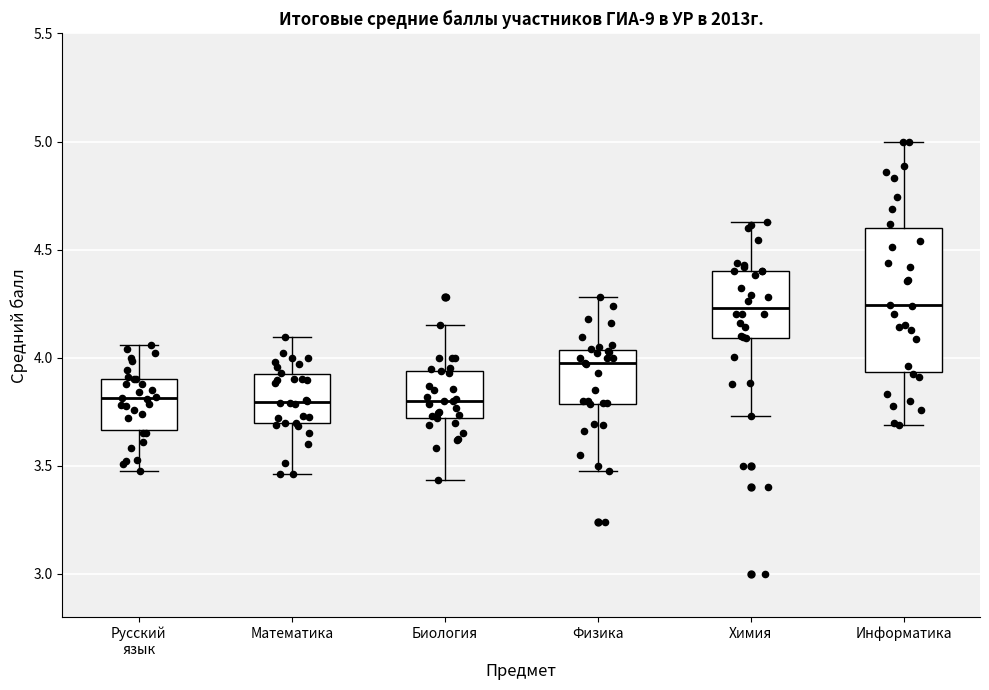

Reading left to right, transcribe this box plot: for each box, give where its median line is, the range the box spans, and where its two whiskers end, as read against the y-axis. The values are not printed on the chart, so give them approximately, as read against the axis.

Русский язык: median 3.80, box 3.65 to 3.90, whiskers 3.50 to 4.05
Математика: median 3.80, box 3.70 to 3.90, whiskers 3.45 to 4.10
Биология: median 3.80, box 3.70 to 3.95, whiskers 3.45 to 4.15
Физика: median 3.95, box 3.80 to 4.05, whiskers 3.45 to 4.30
Химия: median 4.25, box 4.10 to 4.40, whiskers 3.75 to 4.65
Информатика: median 4.25, box 3.95 to 4.60, whiskers 3.70 to 5.00